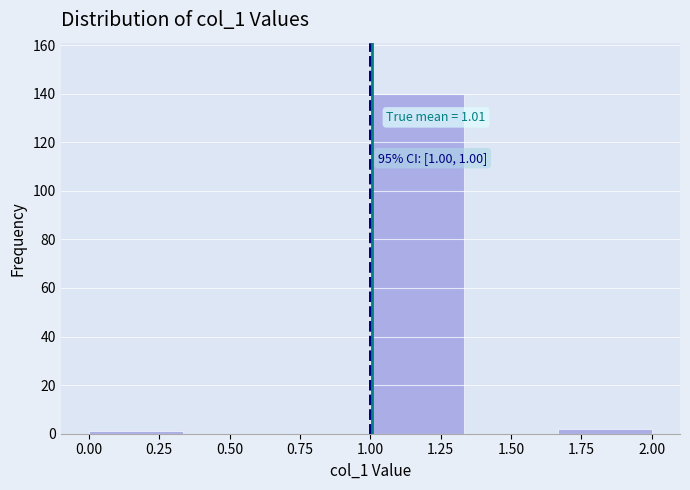

Over which range of the x-axis is the bar tallest?

1.00 to 1.35